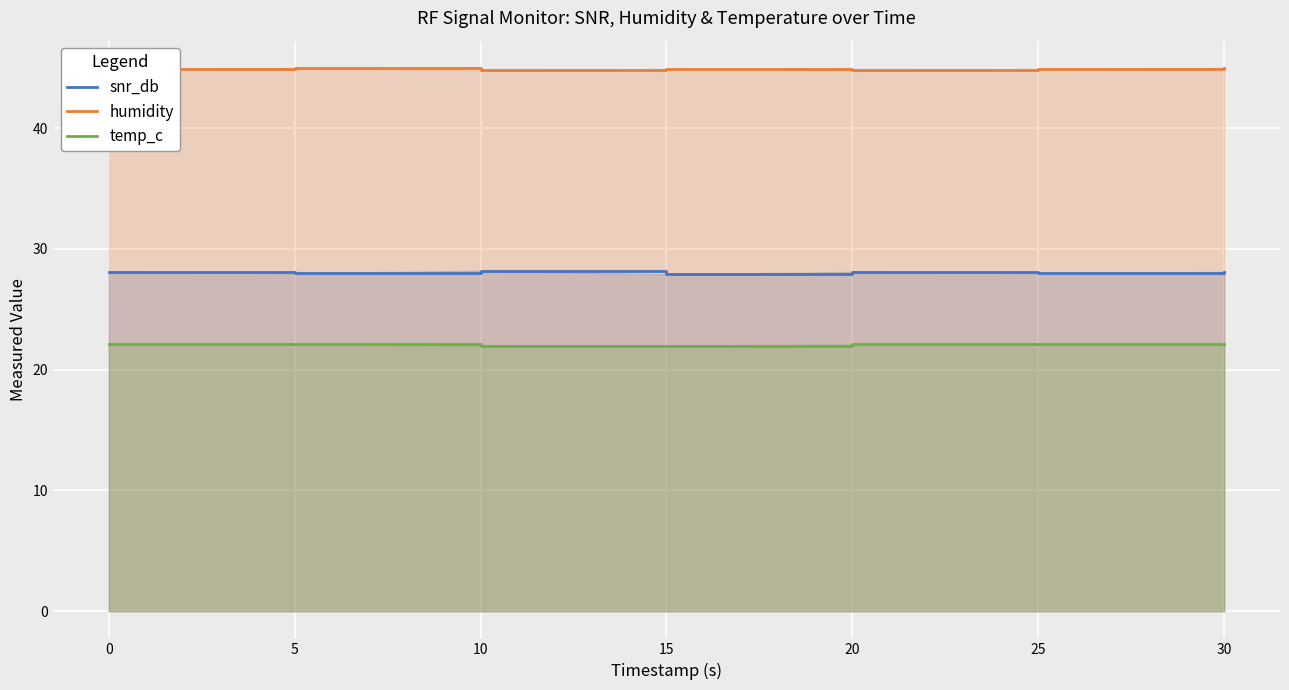

What is the approximate value of temp_c at 30?

22.1